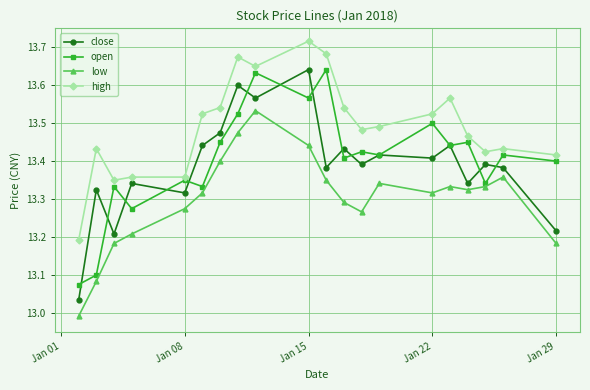

True or false: low and close intersect in this chart.

False